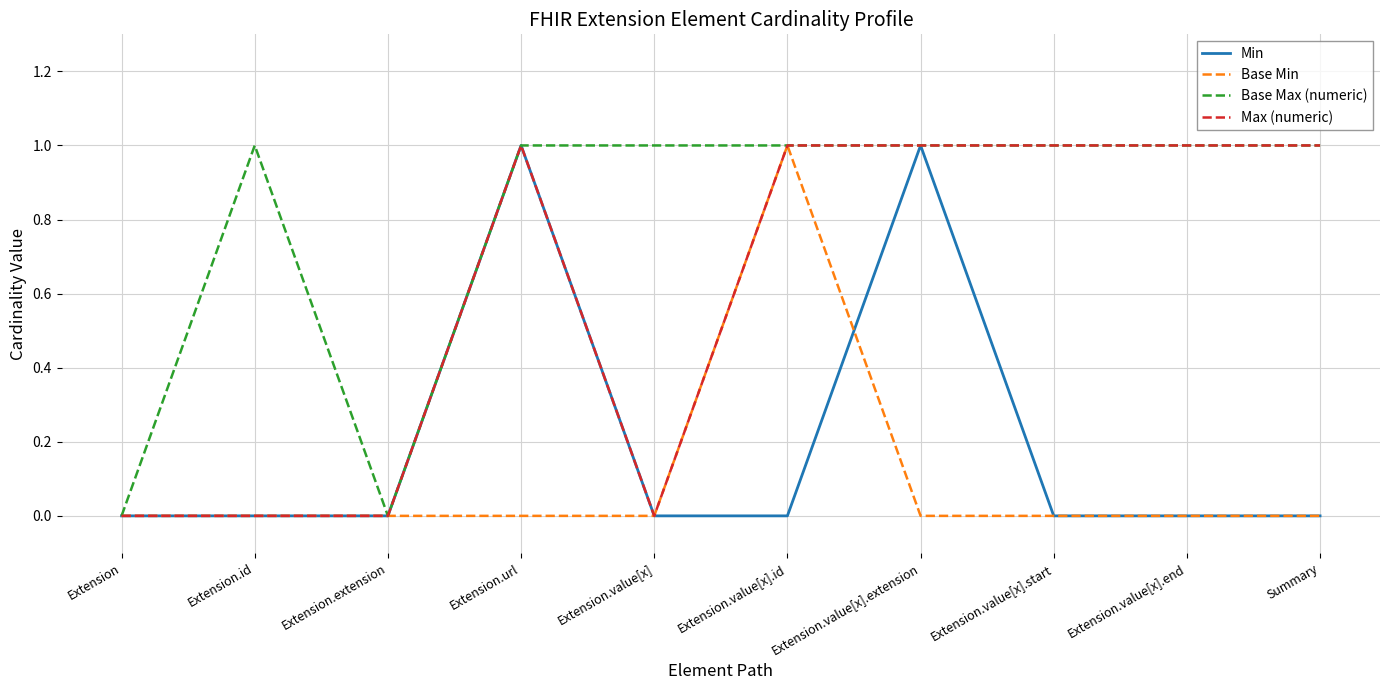

Which category has the highest value in the Base Min series?

Extension.value[x].id